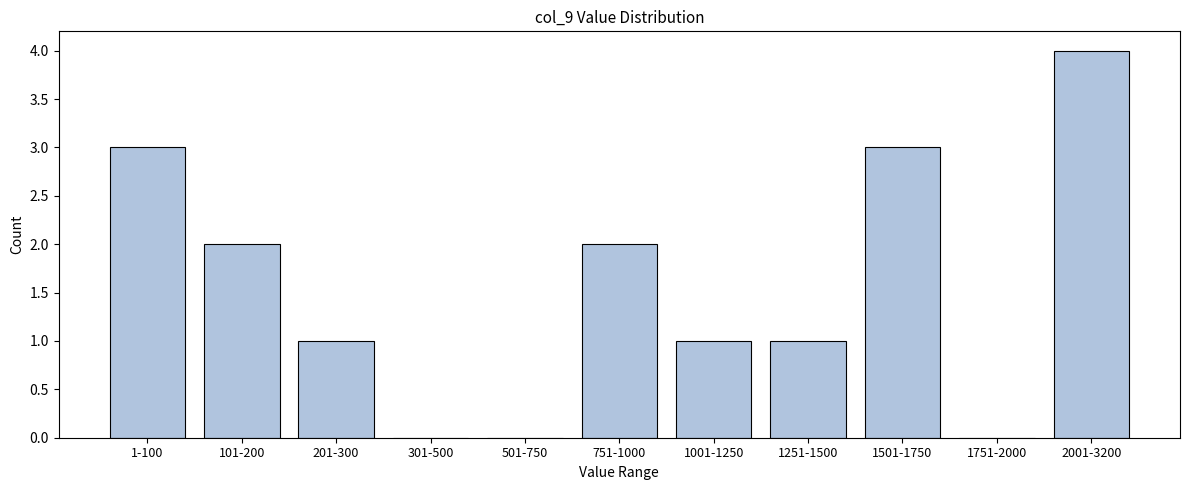

Reading left to right, extract all data points from this chart.

1-100=3	101-200=2	201-300=1	301-500=0	501-750=0	751-1000=2	1001-1250=1	1251-1500=1	1501-1750=3	1751-2000=0	2001-3200=4